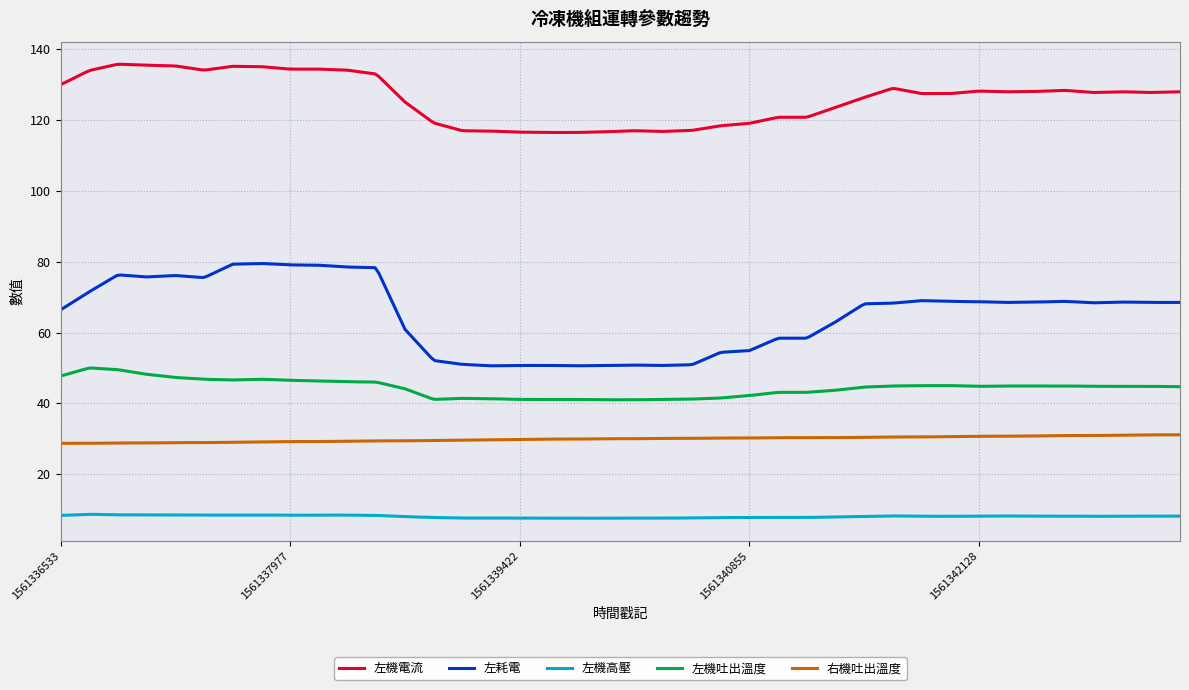

True or false: 左機吐出溫度 and 左耗電 intersect in this chart.

False